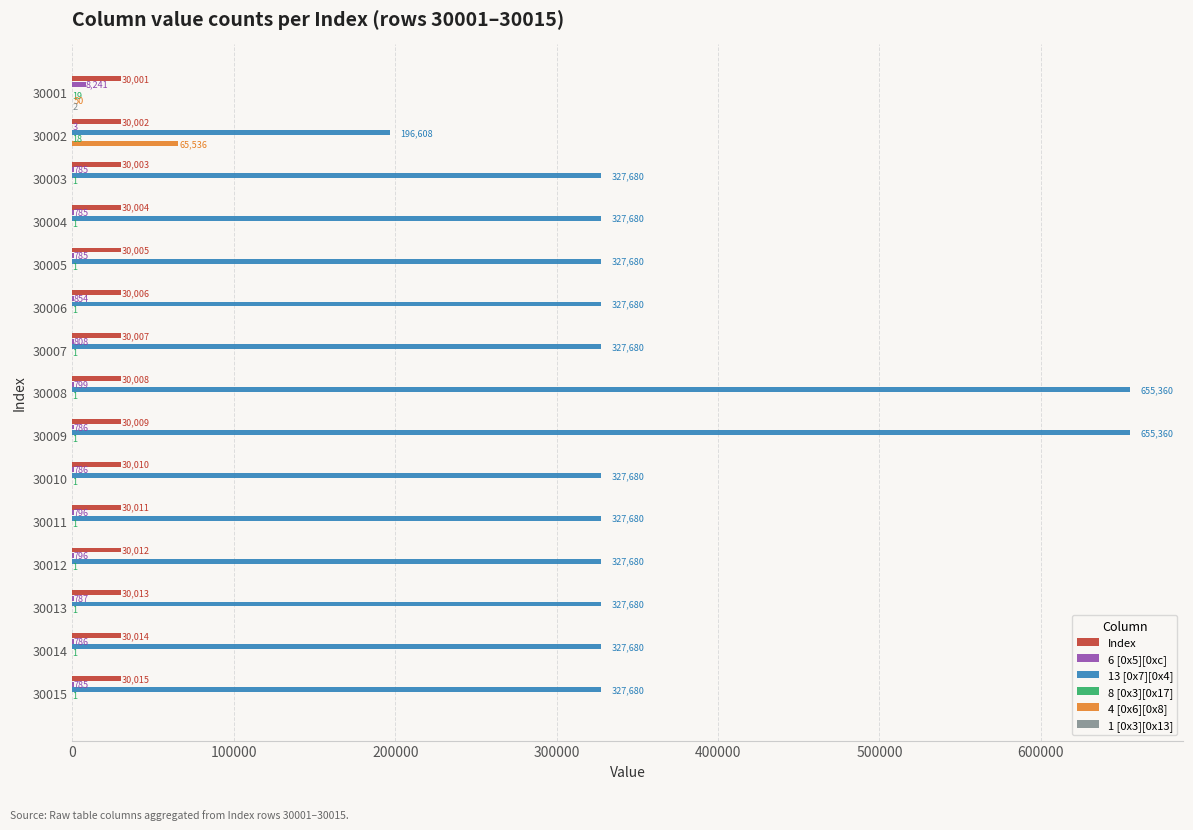

How many distinct data groups are displayed?

6